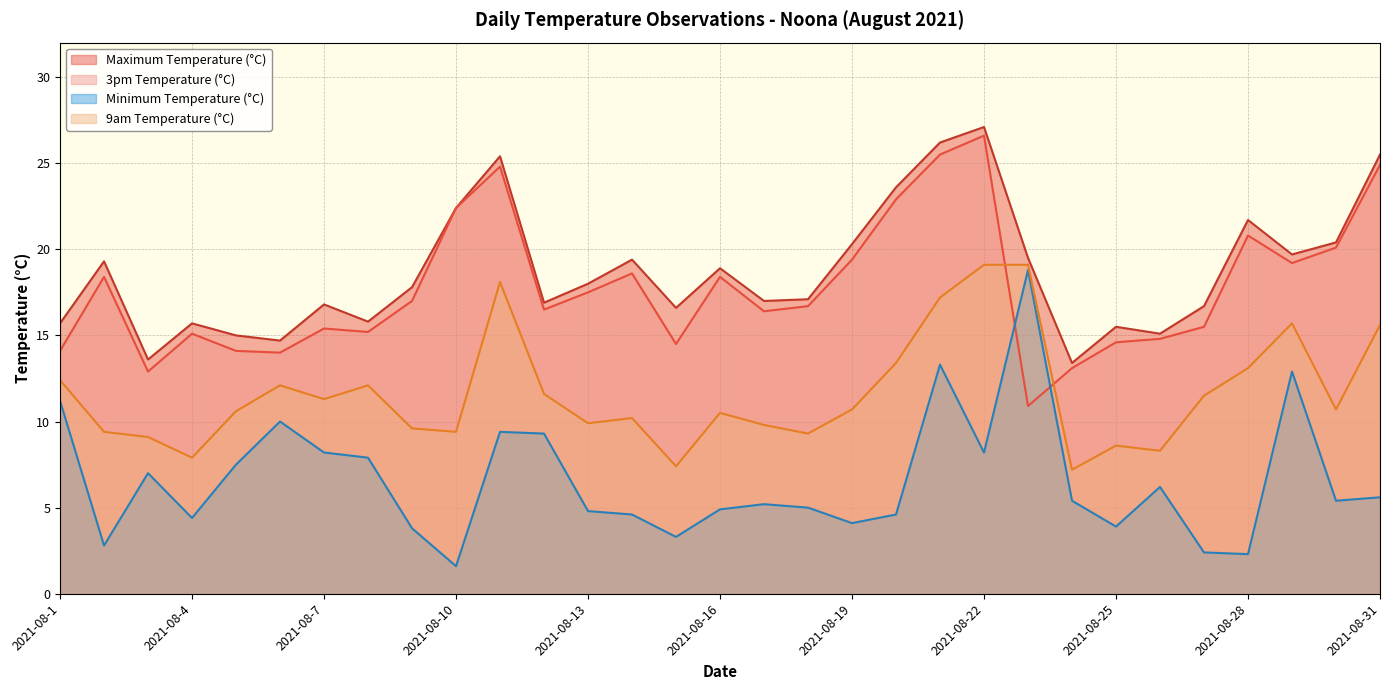

What are all the series names shown in the legend?

Maximum Temperature (°C), 3pm Temperature (°C), Minimum Temperature (°C), 9am Temperature (°C)